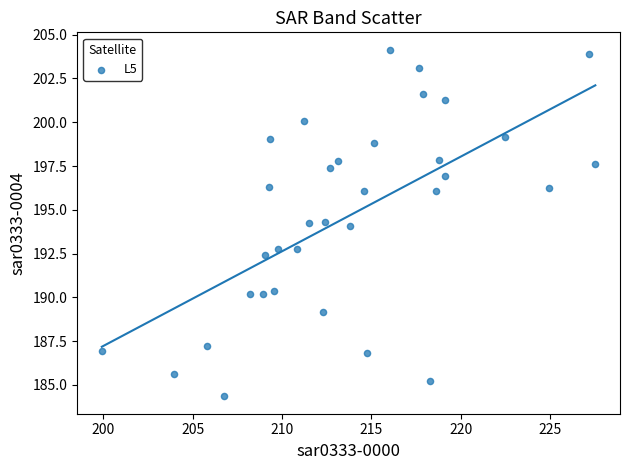

What is the range of Y values (max minus min)?

19.8